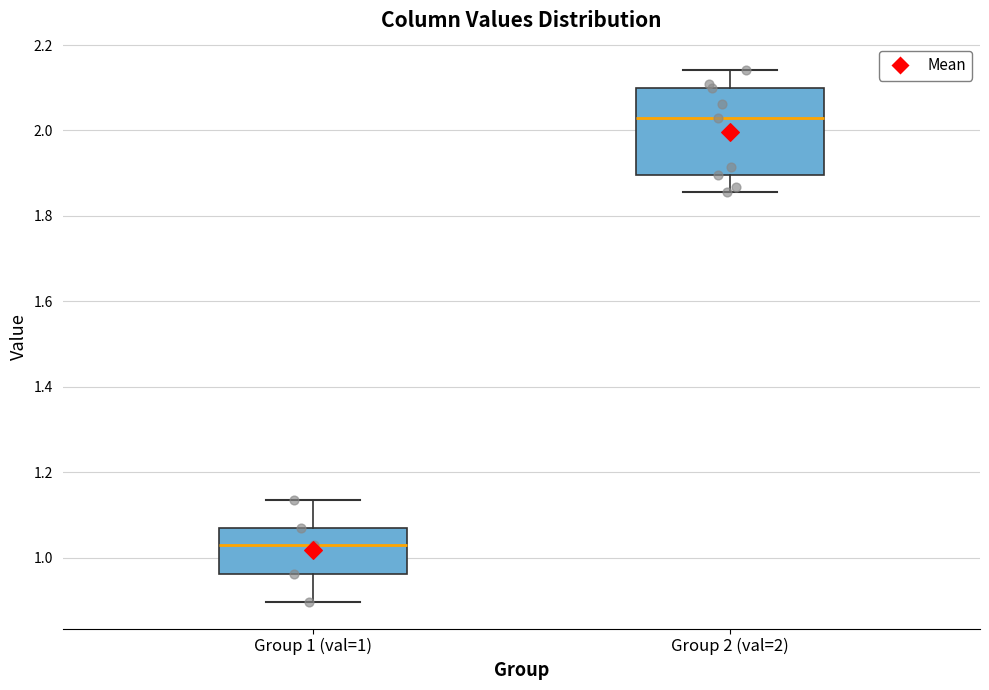

Where does the upper whisker of the box for Group 2 (val=2) end on the y-axis? The values are not printed on the chart, so give them approximately, as read against the axis.

2.14